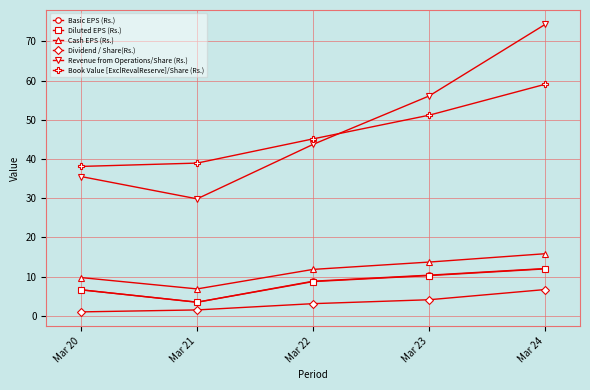

What are all the series names shown in the legend?

Basic EPS (Rs.), Diluted EPS (Rs.), Cash EPS (Rs.), Dividend / Share(Rs.), Revenue from Operations/Share (Rs.), Book Value [ExclRevalReserve]/Share (Rs.)